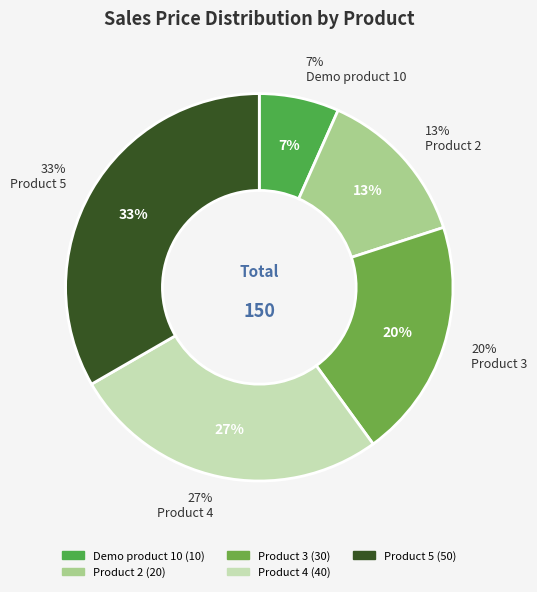

Which has a higher value, Product 2 or Product 3?

Product 3